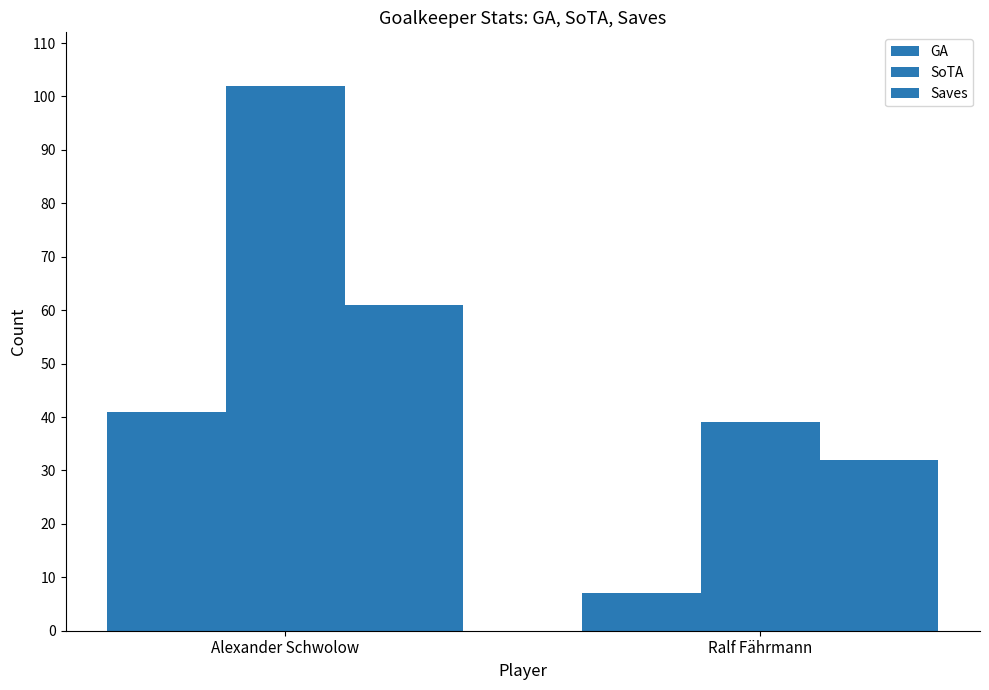

Count the Saves values in the range 32 to 61.

2